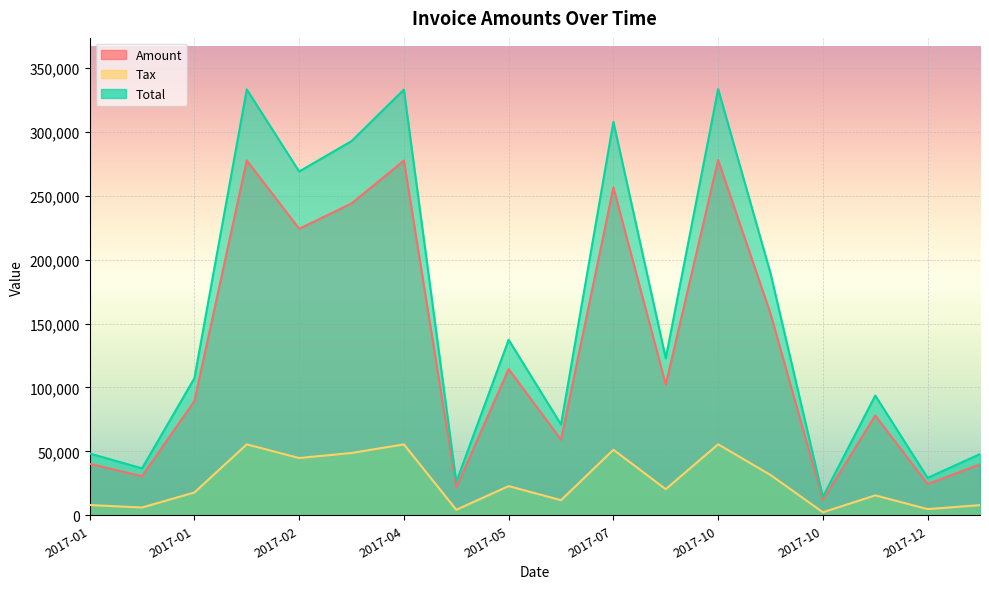

What is the value of the Total point at the 12th from the left?

122792.0